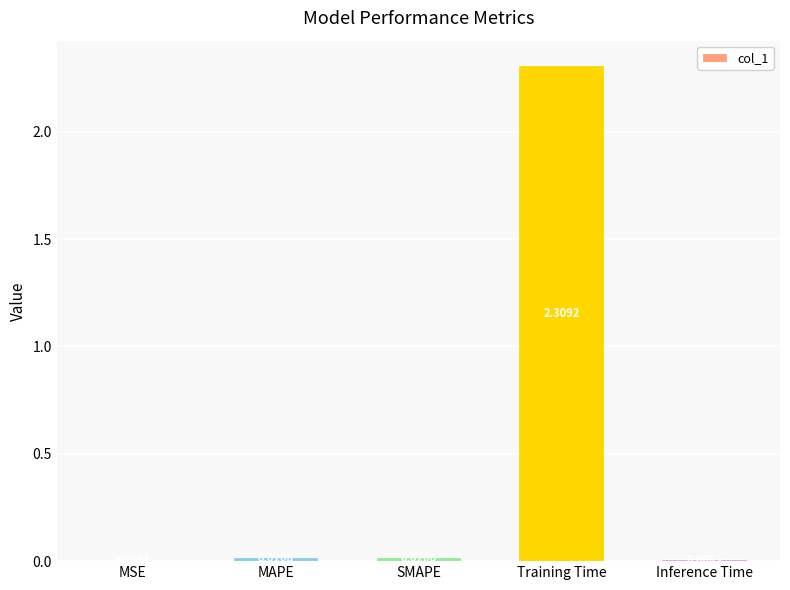

What is the sum of all values?

2.4